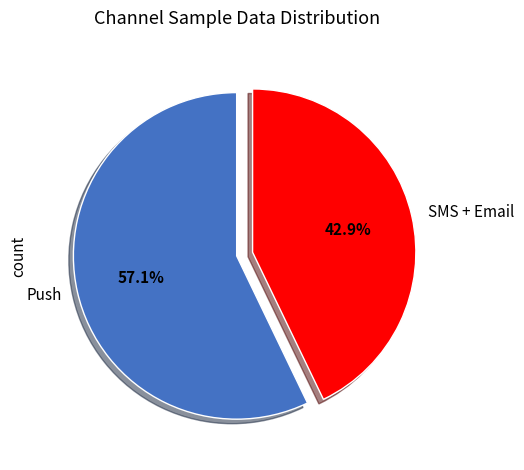

What is the largest slice in the pie chart?

Push